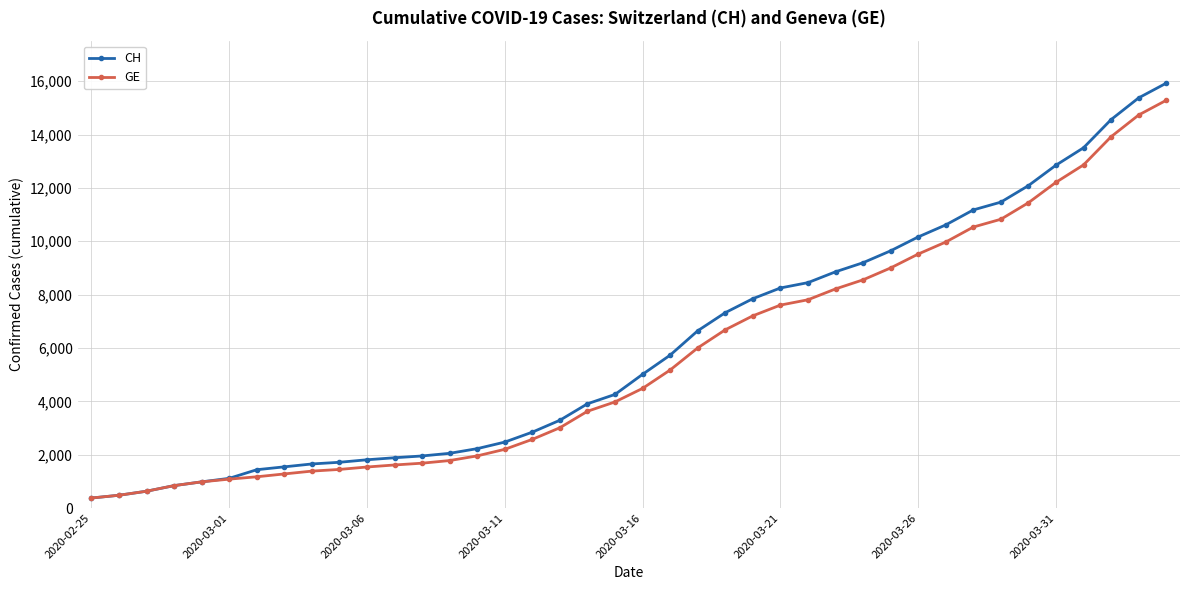

What is the lowest value of the GE series?

375